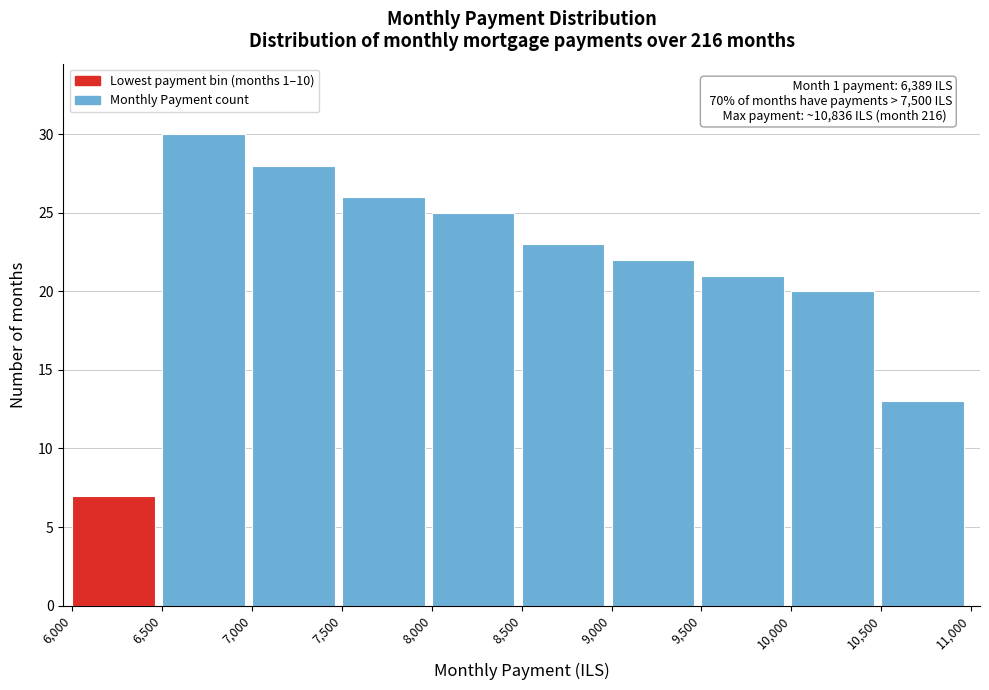

Over which range of the x-axis is the bar tallest?

6,500 to 7,000